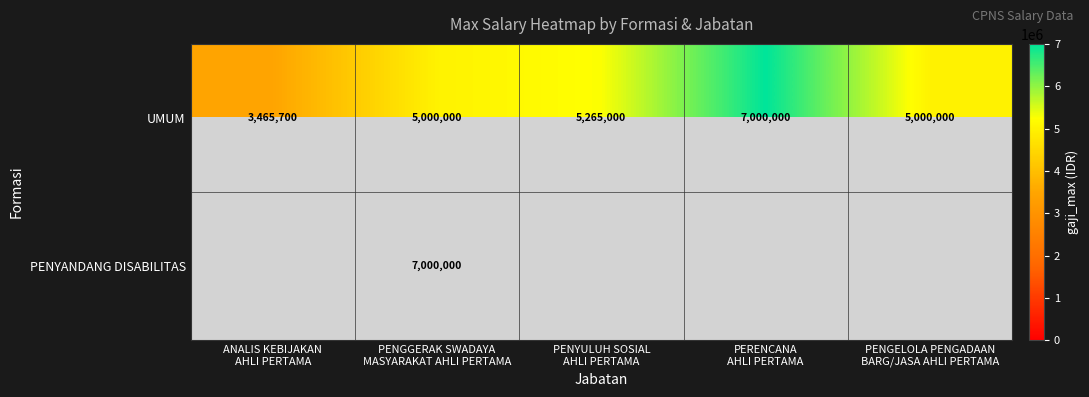

Which category has the lowest value across all series?

ANALIS KEBIJAKAN
AHLI PERTAMA